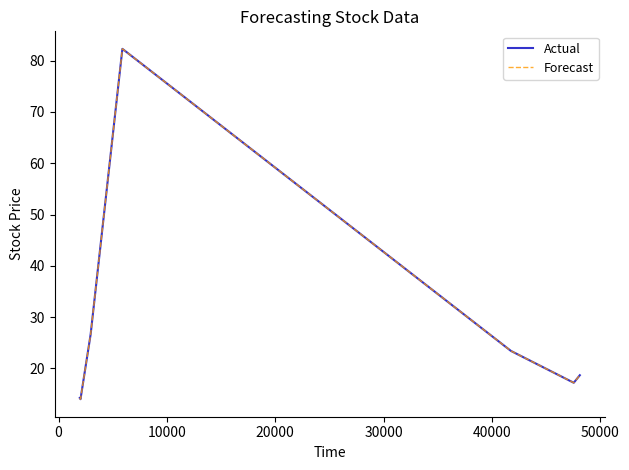

What is the value of the Actual point at the 3rd from the left?

26.6